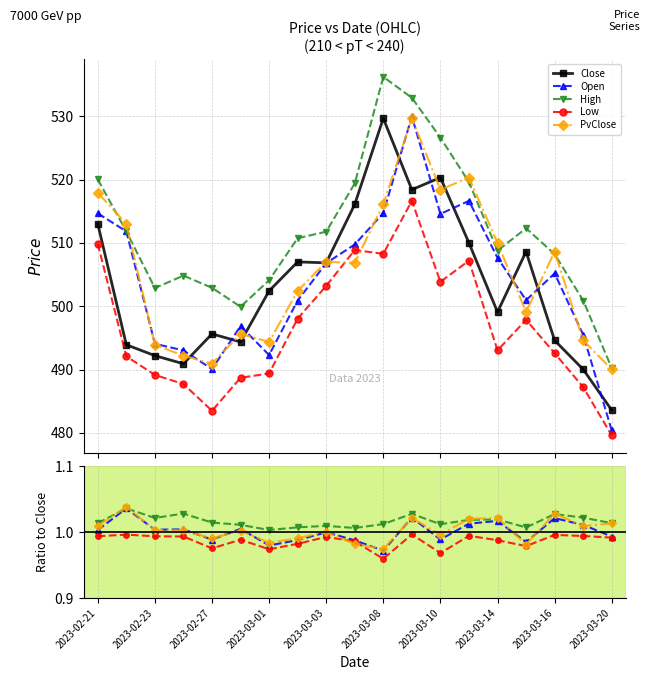

Is it true that PvClose equals 1.0 at 2023-03-14?

True